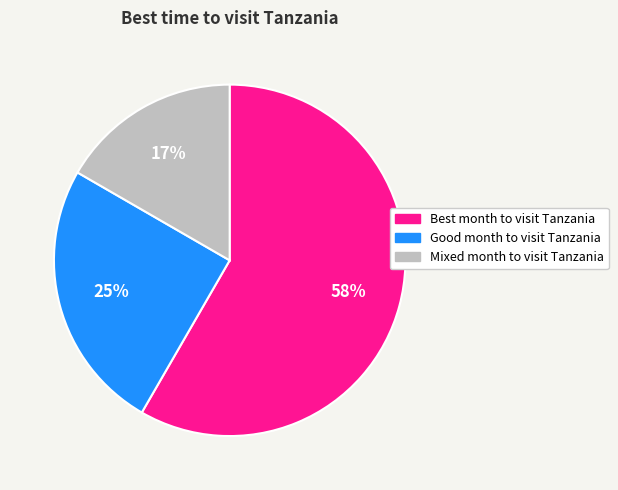

What is the majority slice?

Best month to visit Tanzania